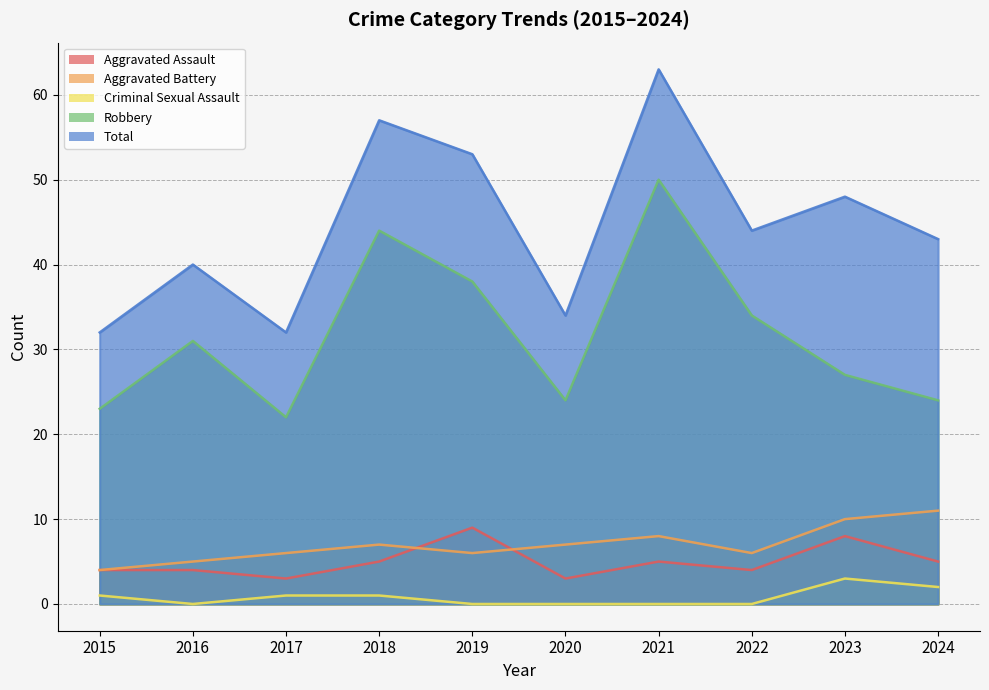

Which series has the largest range (max minus min)?

Total